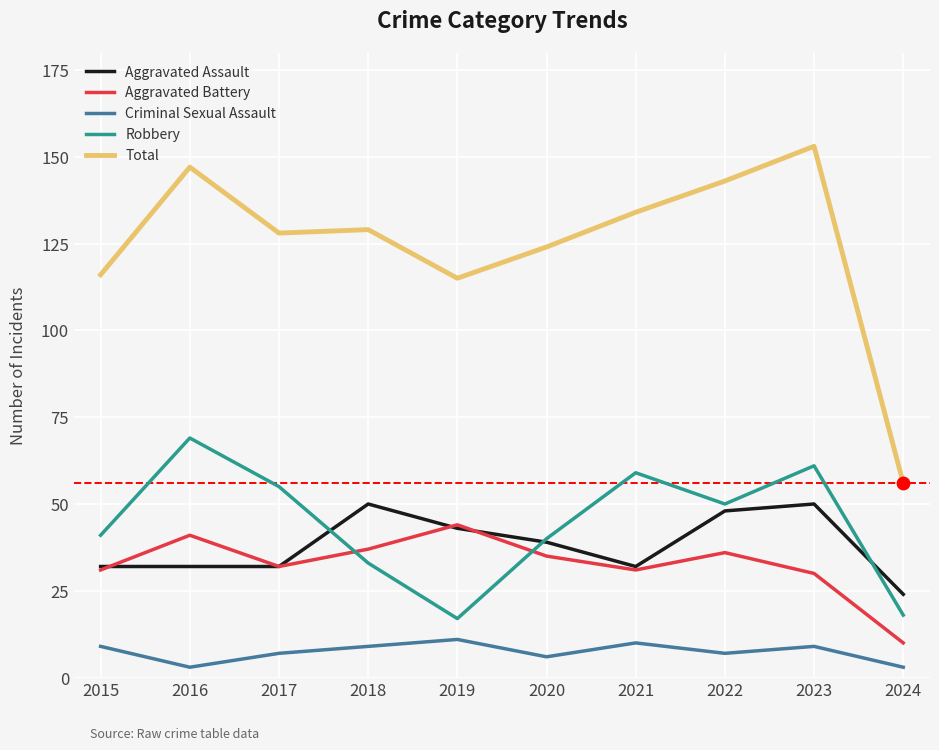

Which series has the largest range (max minus min)?

Total